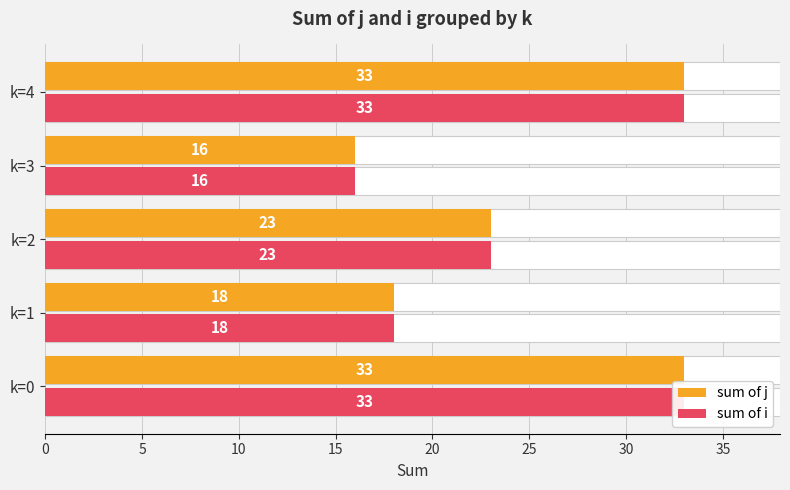

Reading left to right, list all the values displayed in this chart.

sum of j: 0=33	5=18	10=23	15=16	20=33
sum of i: 0=33	5=18	10=23	15=16	20=33